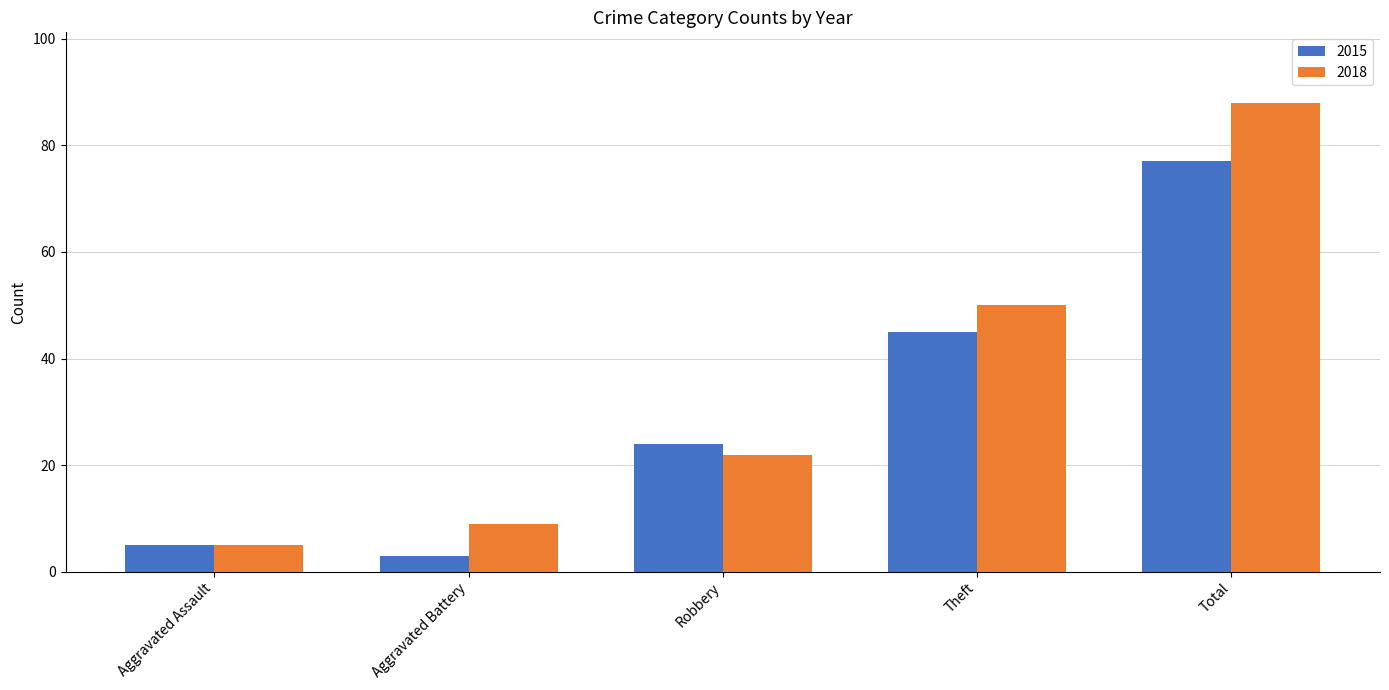

What is the difference between the highest and lowest values at Robbery?

2